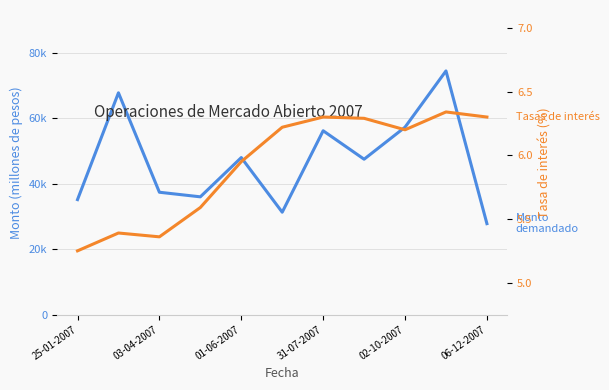

How many data points in Monto demandado are above 47500?

5